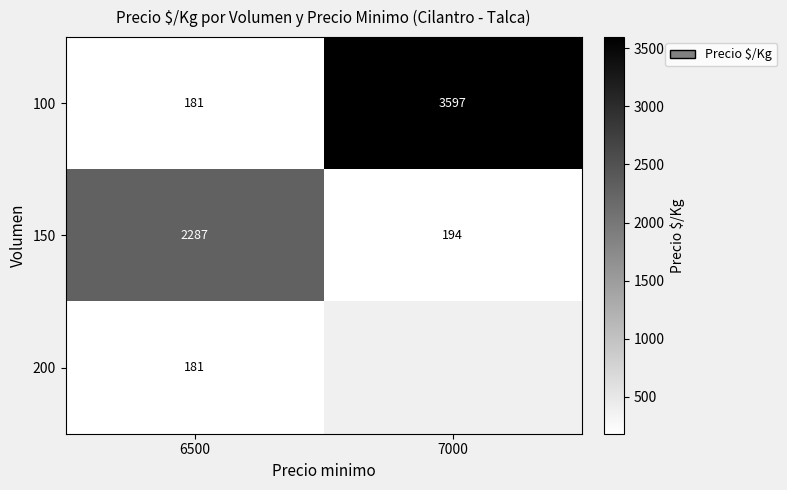

Between 7000 and 6500, which is larger?

7000